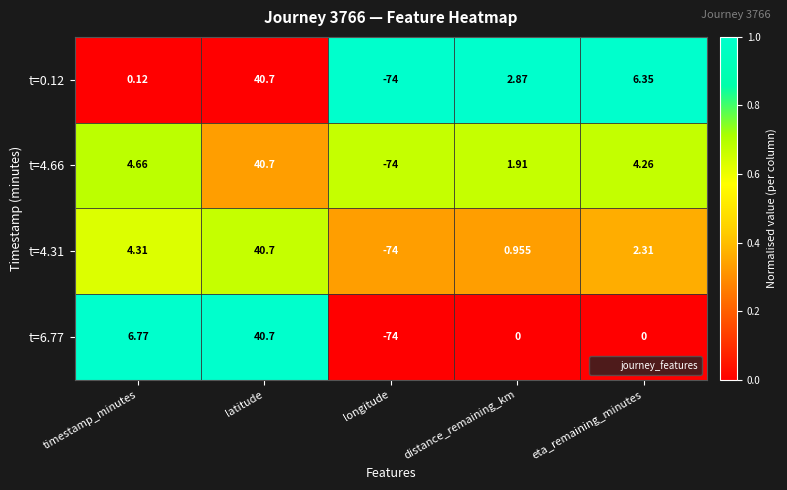

Rank the categories by t=4.31 value from lowest to highest.

longitude, distance_remaining_km, eta_remaining_minutes, timestamp_minutes, latitude